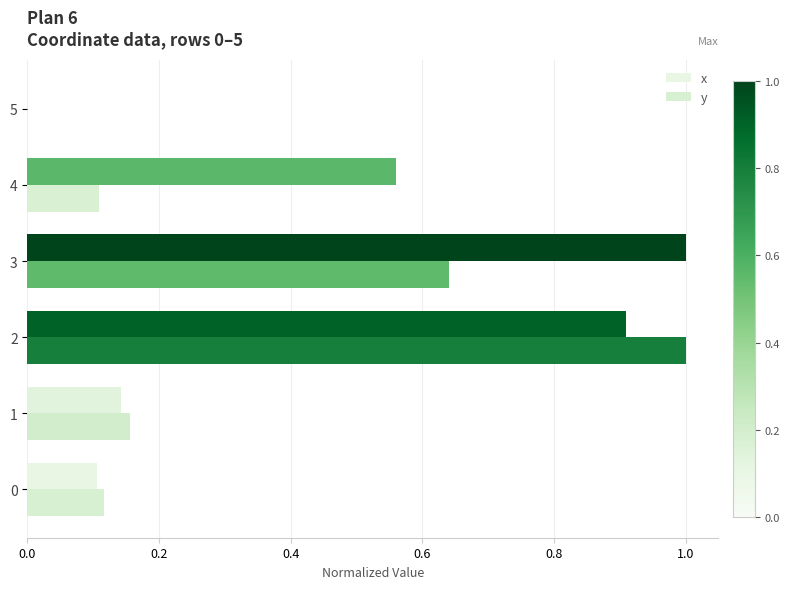

What is the sum of all y values?

2.0